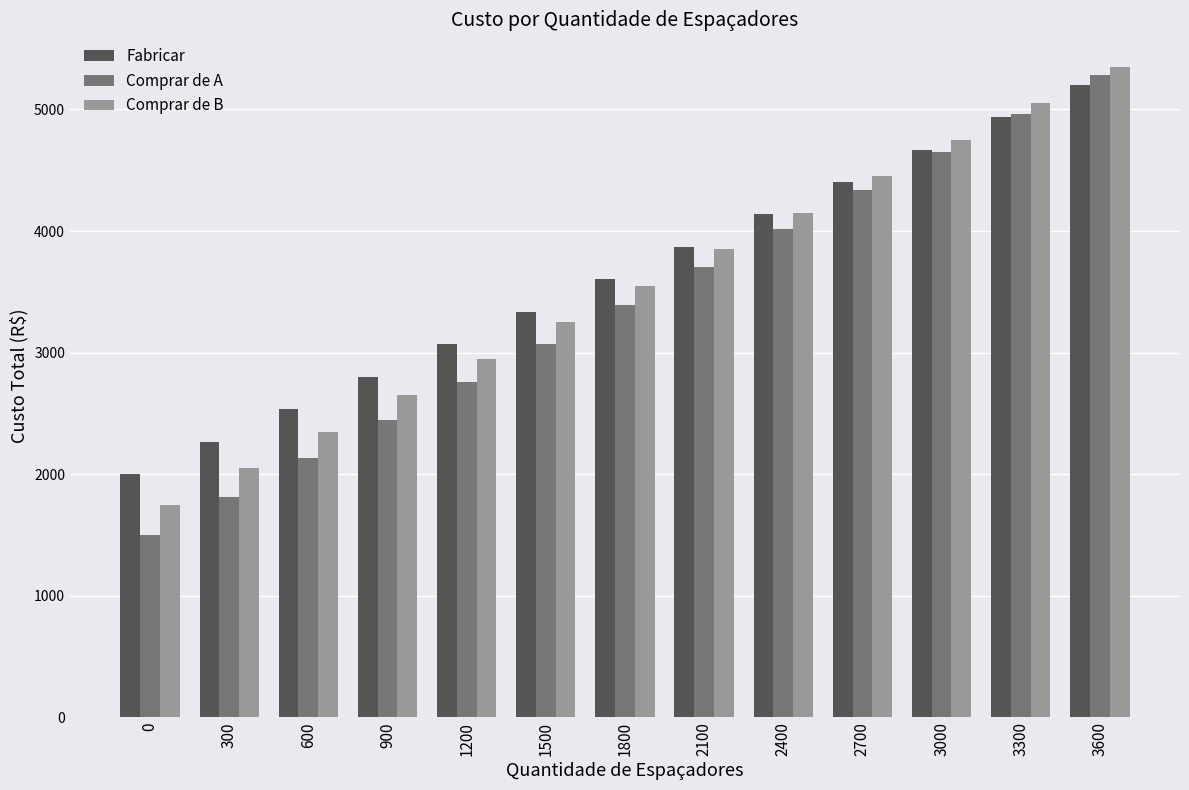

What is the maximum value for Comprar de A?

5280